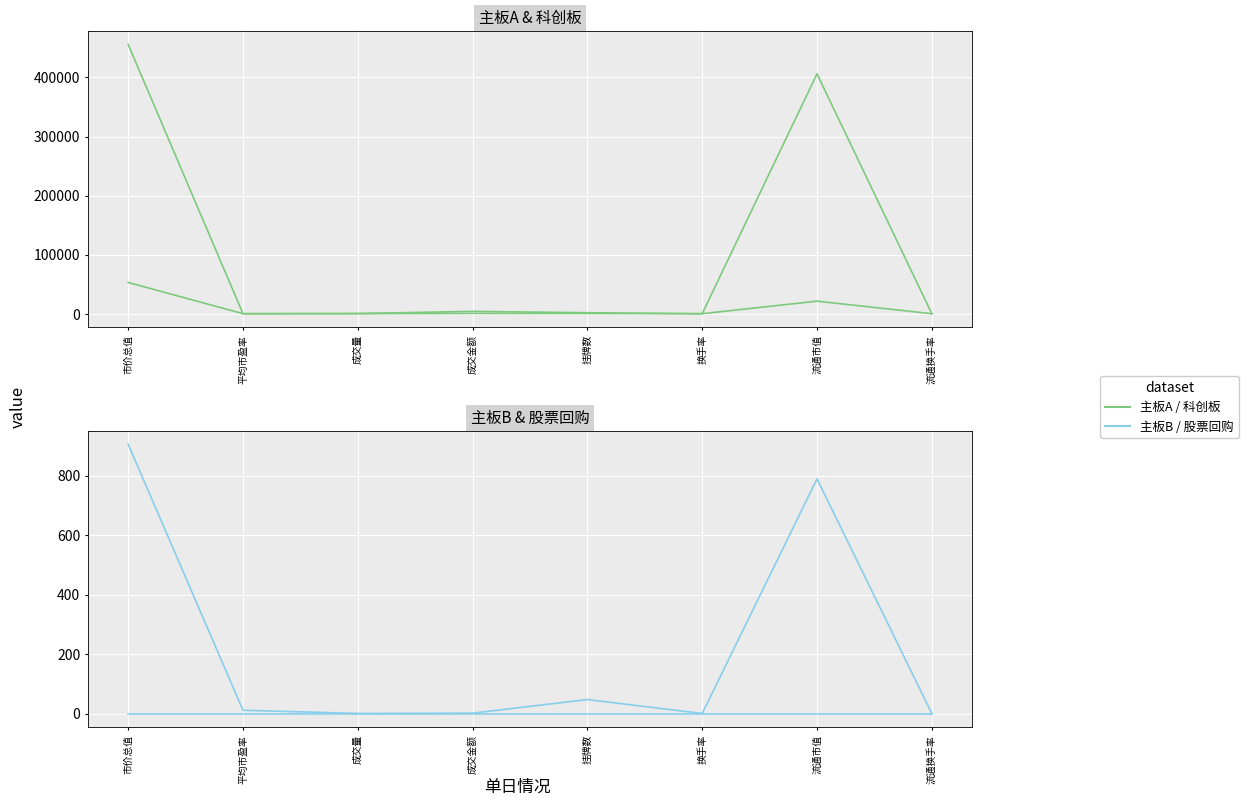

Which has a higher value, 成交量 or 换手率?

成交量